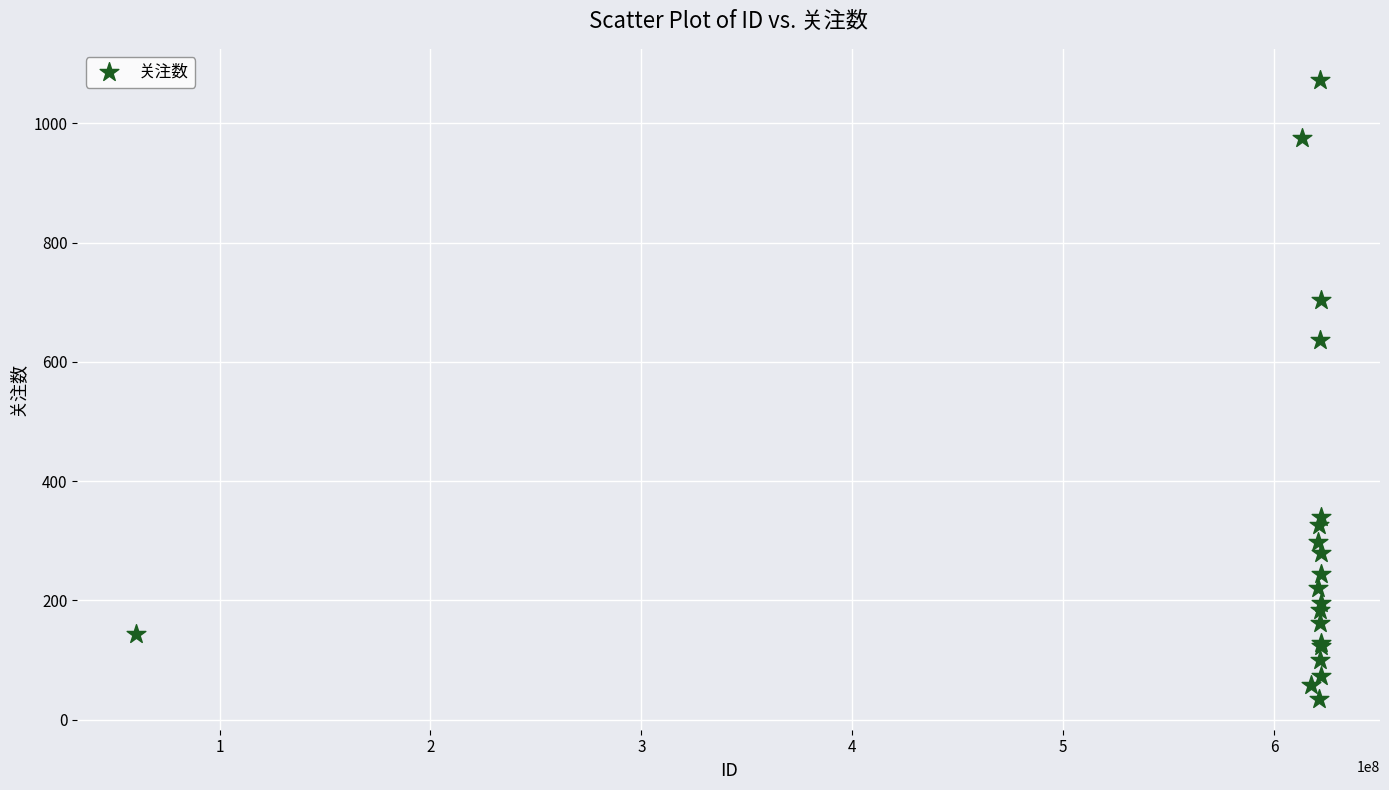

What Y value in the scatter plot is closest to 554?

636